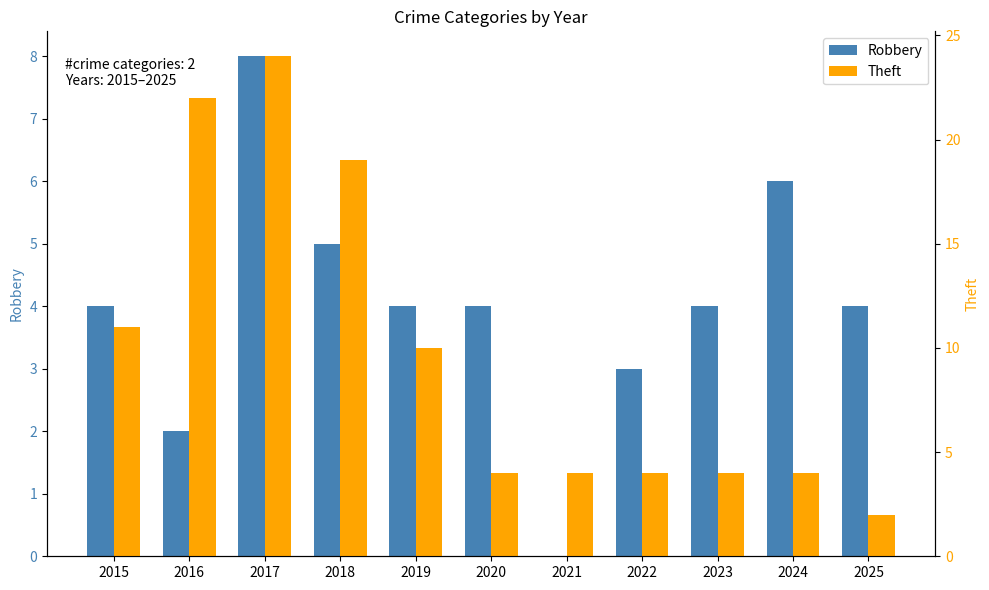

What is the sum of the Theft values at 2017 and 2023?

28